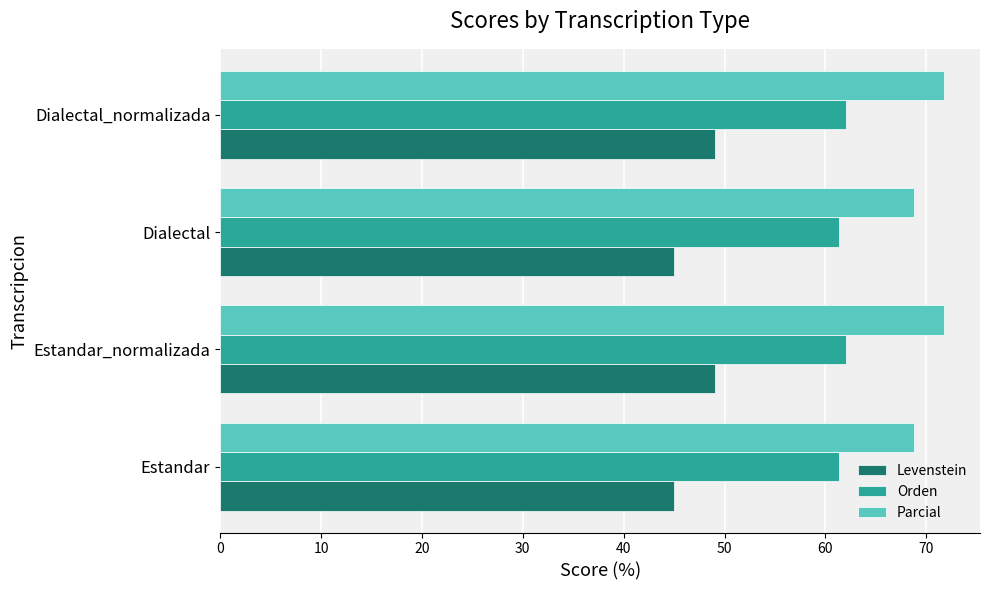

What are all the series names shown in the legend?

Levenstein, Orden, Parcial